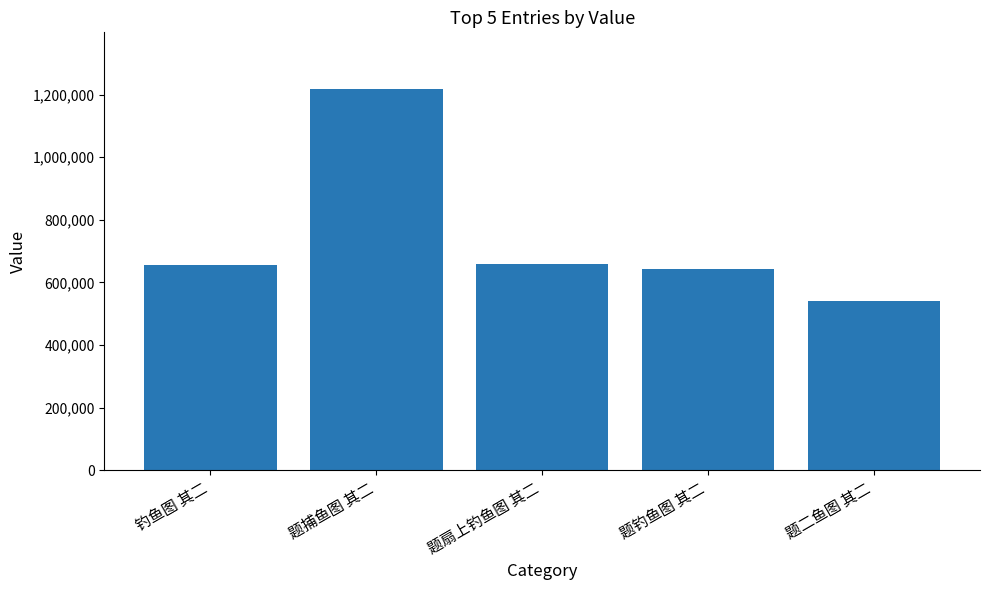

Are the bars horizontal?

No